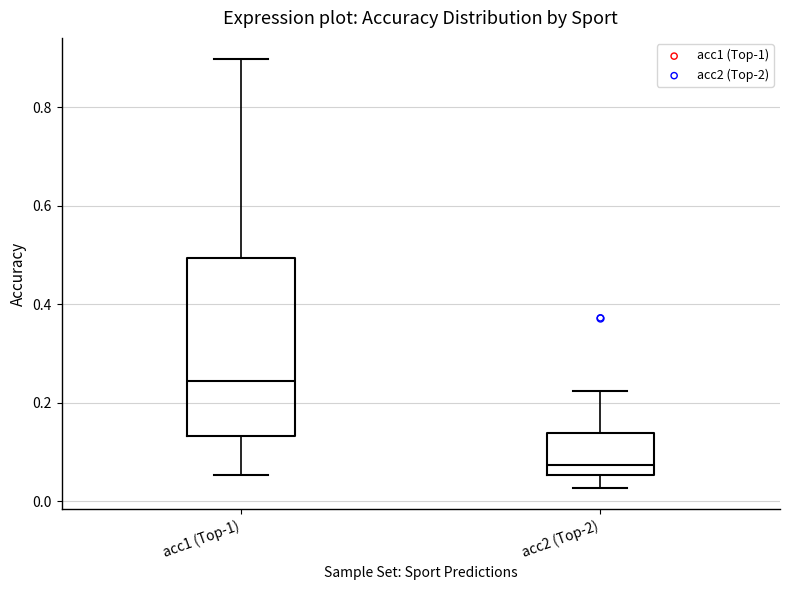

Which box's median line is the lowest?

acc2 (Top-2)